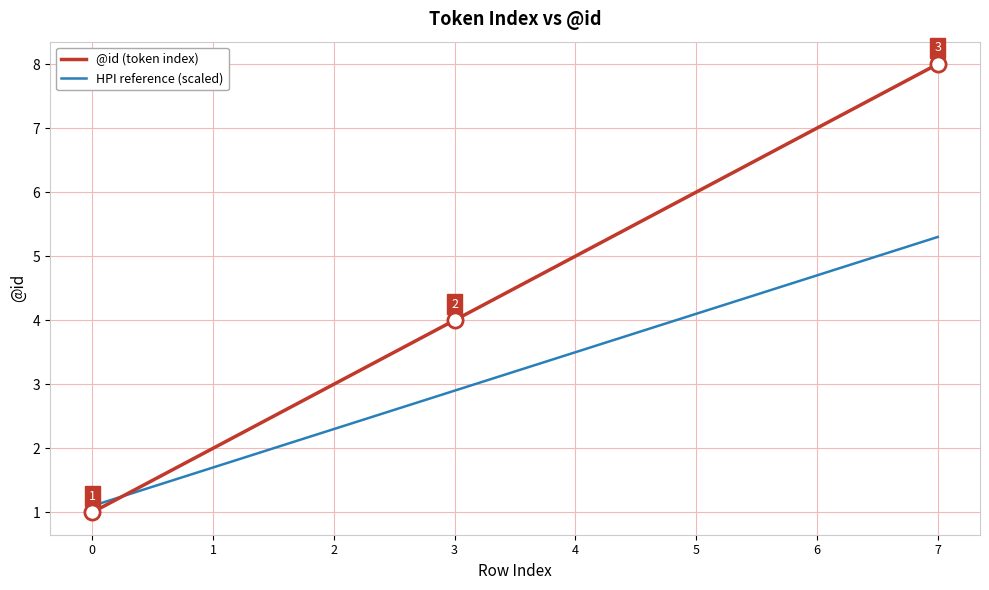

Between 1 and 2, which is larger?

2